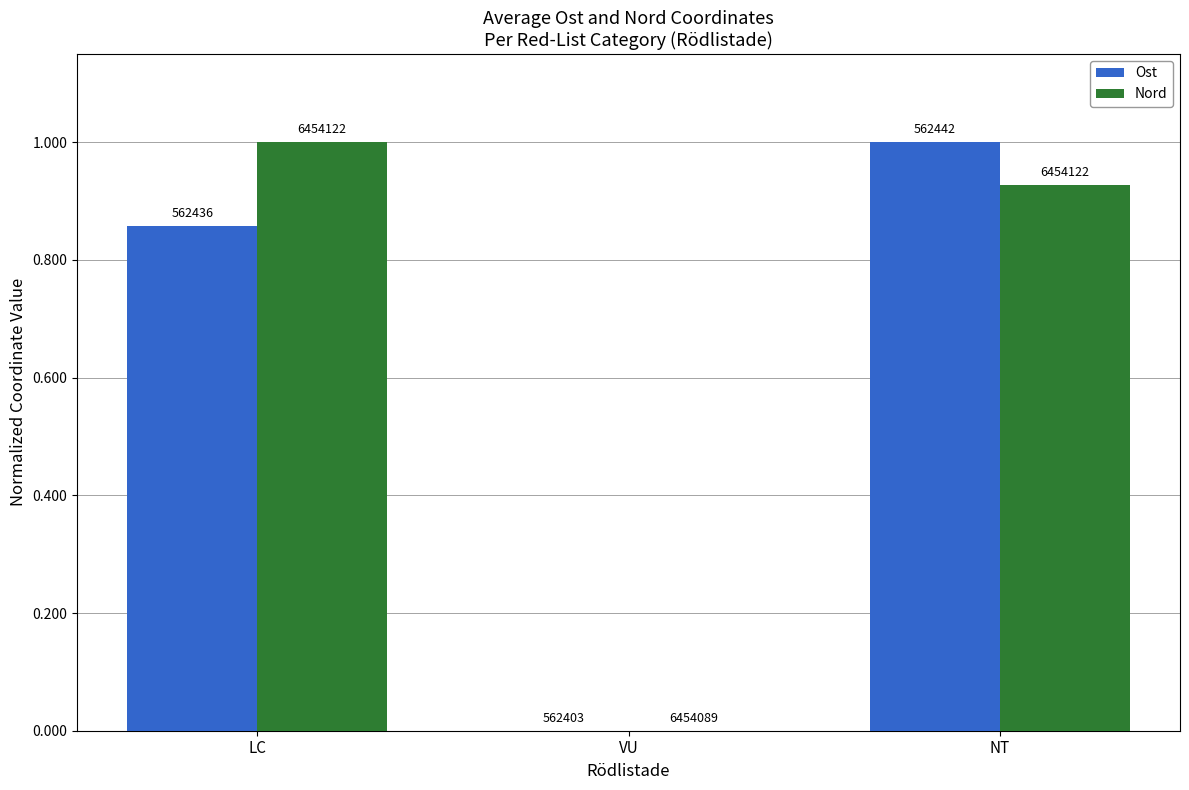

True or false: Ost has a value of 1.1 at LC.

False